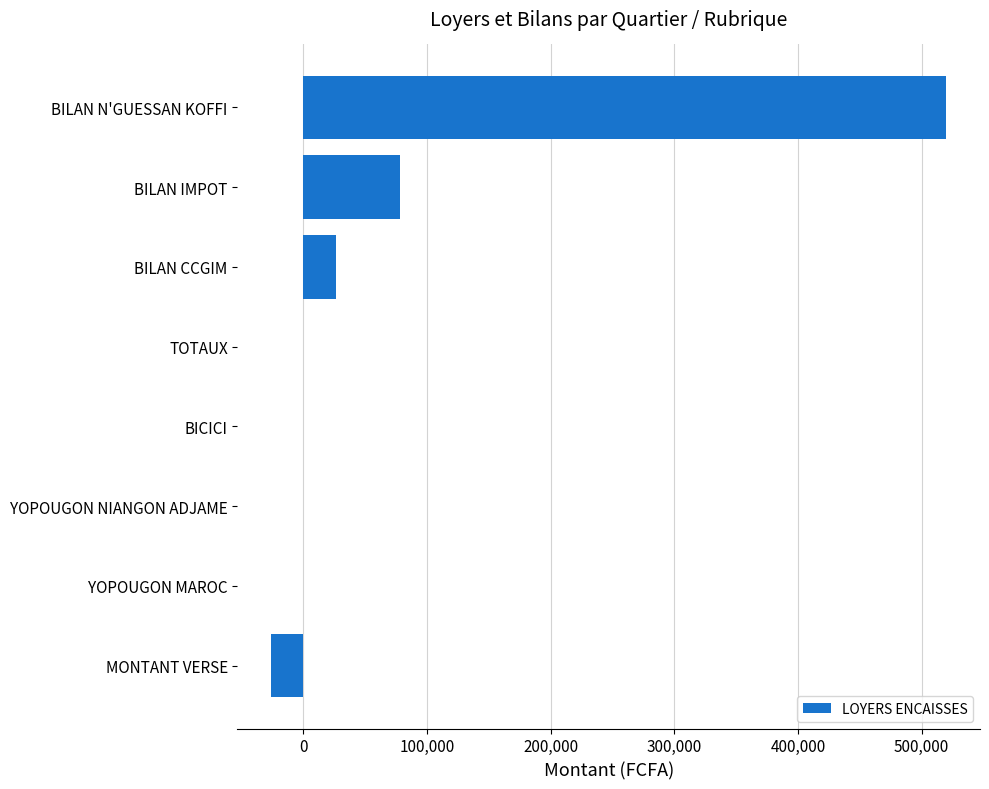

Which label corresponds to the largest value in the chart?

BILAN N'GUESSAN KOFFI